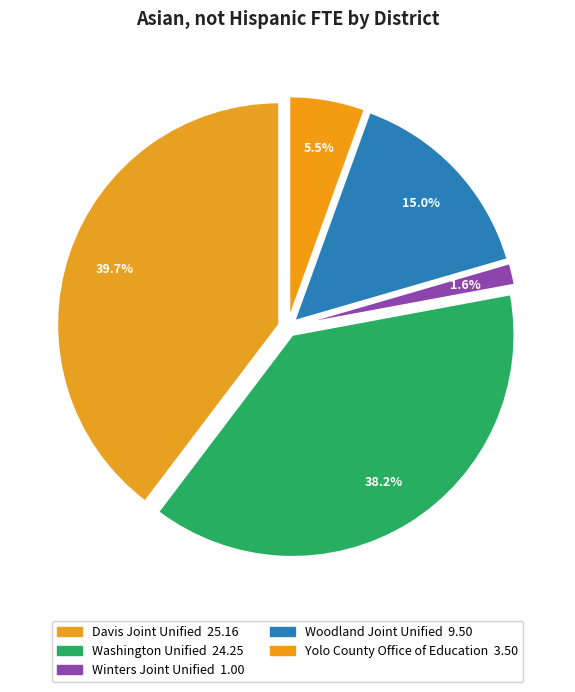

Count the number of slices in the pie.

5